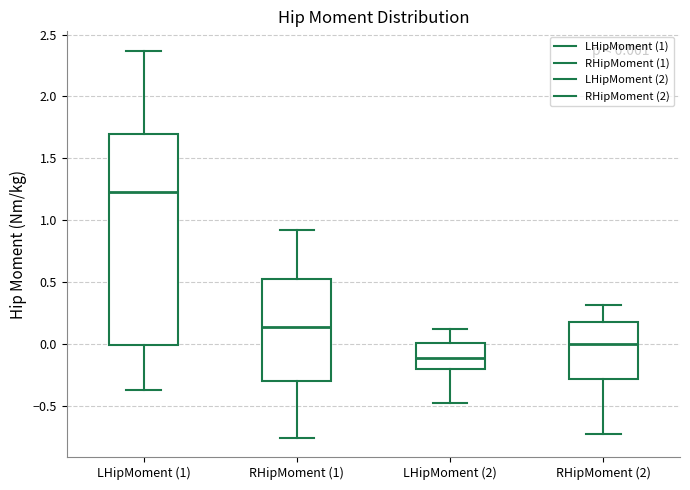

Which box has the highest median line?

LHipMoment (1)